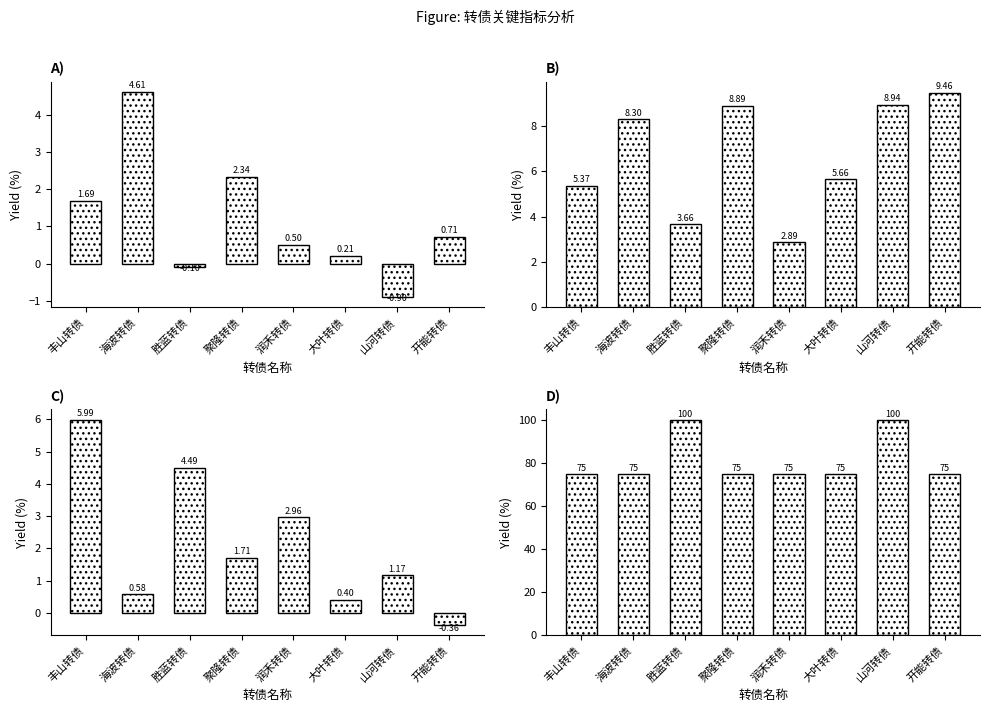

True or false: 均线得分 has a value of 75.0 at 润禾转债.

True